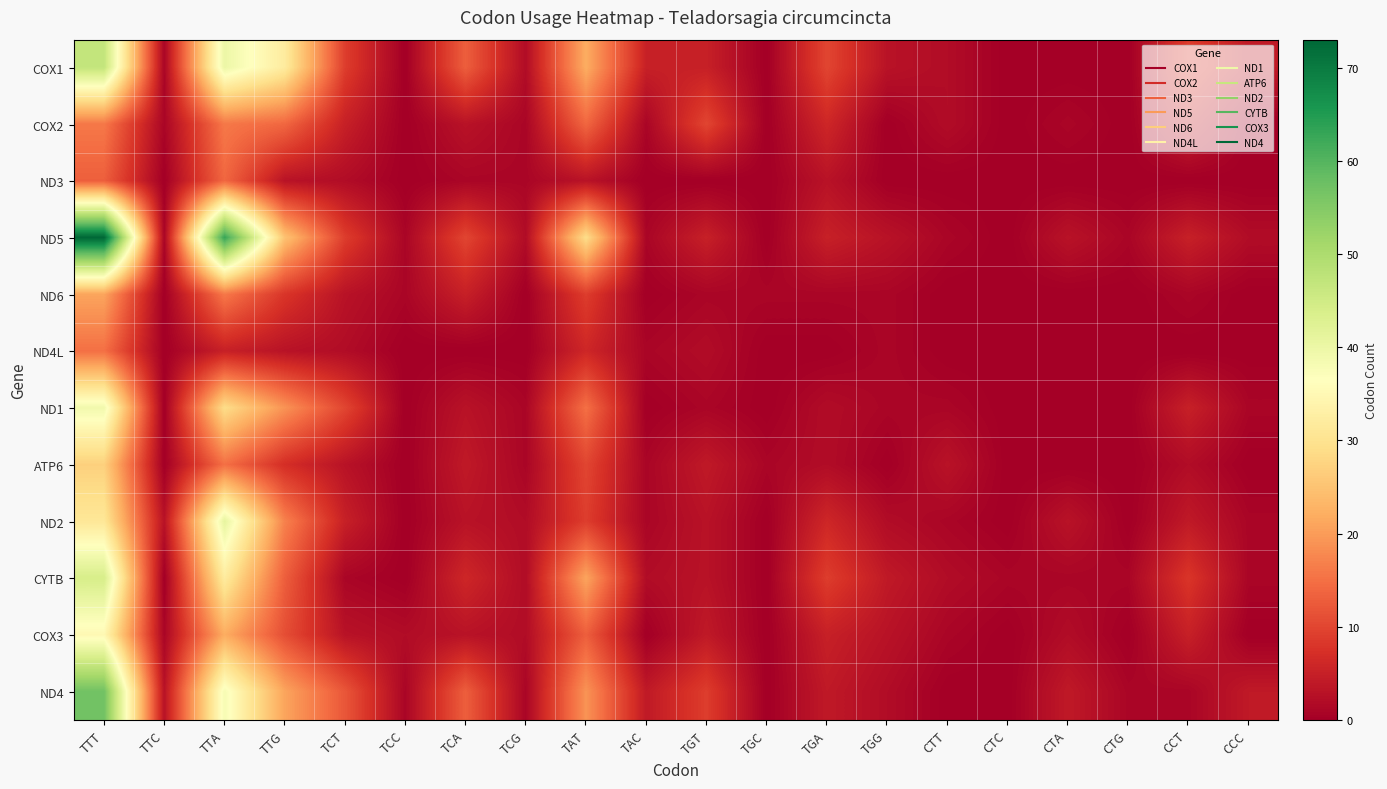

Reading left to right, extract all data points from this chart.

COX1: TTT=47	TTC=1	TTA=40	TTG=32	TCT=9	TCC=0	TCA=13	TCG=2	TAT=22	TAC=5	TGT=5	TGC=0	TGA=10	TGG=3	CTT=2	CTC=0	CTA=0	CTG=0	CCT=9	CCC=4
COX2: TTT=16	TTC=1	TTA=16	TTG=14	TCT=5	TCC=0	TCA=3	TCG=1	TAT=14	TAC=1	TGT=10	TGC=0	TGA=6	TGG=0	CTT=2	CTC=0	CTA=1	CTG=0	CCT=5	CCC=0
ND3: TTT=13	TTC=0	TTA=14	TTG=3	TCT=2	TCC=0	TCA=1	TCG=1	TAT=3	TAC=0	TGT=0	TGC=0	TGA=3	TGG=0	CTT=0	CTC=0	CTA=0	CTG=0	CCT=0	CCC=0
ND5: TTT=73	TTC=1	TTA=63	TTG=25	TCT=9	TCC=1	TCA=10	TCG=2	TAT=29	TAC=1	TGT=5	TGC=0	TGA=5	TGG=3	CTT=1	CTC=0	CTA=3	CTG=1	CCT=5	CCC=2
ND6: TTT=21	TTC=0	TTA=16	TTG=8	TCT=3	TCC=1	TCA=5	TCG=0	TAT=9	TAC=0	TGT=1	TGC=1	TGA=1	TGG=1	CTT=0	CTC=0	CTA=0	CTG=0	CCT=1	CCC=0
ND4L: TTT=15	TTC=0	TTA=5	TTG=3	TCT=2	TCC=0	TCA=0	TCG=0	TAT=6	TAC=1	TGT=2	TGC=0	TGA=0	TGG=1	CTT=0	CTC=0	CTA=0	CTG=0	CCT=0	CCC=0
ND1: TTT=39	TTC=0	TTA=29	TTG=19	TCT=10	TCC=0	TCA=3	TCG=1	TAT=15	TAC=0	TGT=1	TGC=0	TGA=2	TGG=1	CTT=1	CTC=0	CTA=0	CTG=0	CCT=5	CCC=1
ATP6: TTT=27	TTC=0	TTA=15	TTG=7	TCT=3	TCC=0	TCA=4	TCG=1	TAT=10	TAC=1	TGT=4	TGC=1	TGA=2	TGG=0	CTT=3	CTC=0	CTA=0	CTG=0	CCT=2	CCC=0
ND2: TTT=31	TTC=3	TTA=41	TTG=17	TCT=5	TCC=0	TCA=3	TCG=2	TAT=9	TAC=1	TGT=3	TGC=0	TGA=6	TGG=2	CTT=1	CTC=0	CTA=3	CTG=0	CCT=4	CCC=1
CYTB: TTT=44	TTC=0	TTA=32	TTG=13	TCT=1	TCC=0	TCA=6	TCG=2	TAT=21	TAC=2	TGT=3	TGC=0	TGA=9	TGG=4	CTT=2	CTC=1	CTA=1	CTG=1	CCT=8	CCC=1
COX3: TTT=35	TTC=1	TTA=22	TTG=11	TCT=3	TCC=2	TCA=3	TCG=2	TAT=13	TAC=0	TGT=4	TGC=0	TGA=5	TGG=3	CTT=1	CTC=0	CTA=2	CTG=0	CCT=5	CCC=0
ND4: TTT=57	TTC=3	TTA=38	TTG=21	TCT=12	TCC=1	TCA=13	TCG=1	TAT=19	TAC=4	TGT=9	TGC=0	TGA=4	TGG=2	CTT=0	CTC=0	CTA=4	CTG=1	CCT=1	CCC=4